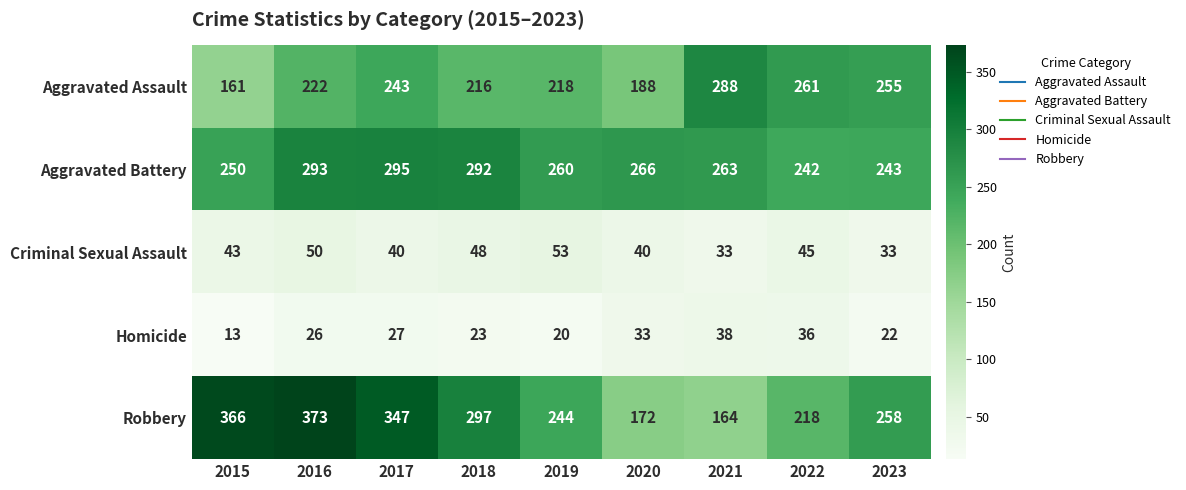

The Robbery series shows 164 at 2021. True or false?

True